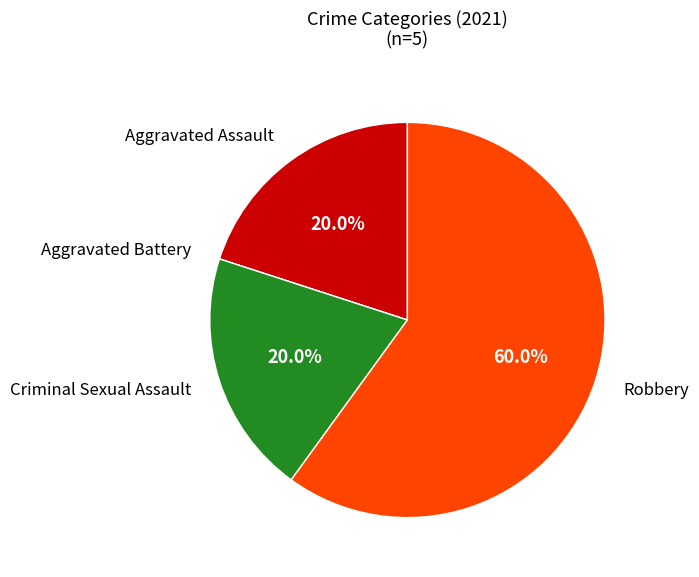

Is there any slice that represents more than half of the pie?

Yes